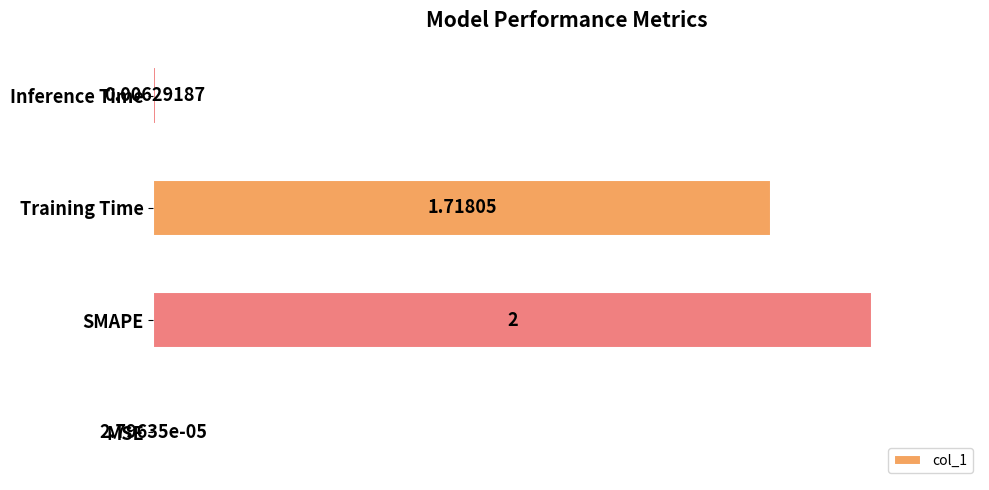

Which has a higher value, MSE or SMAPE?

SMAPE